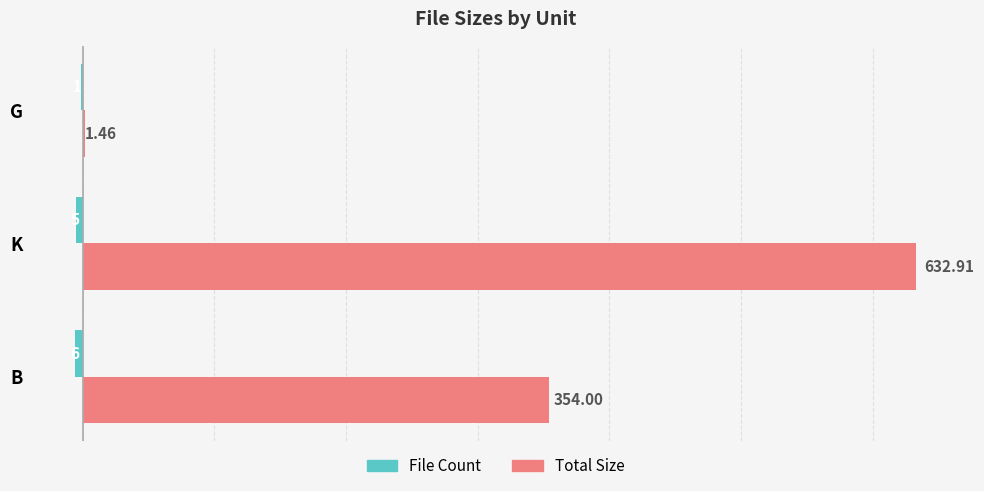

Which category has the highest value in the Total Size series?

K